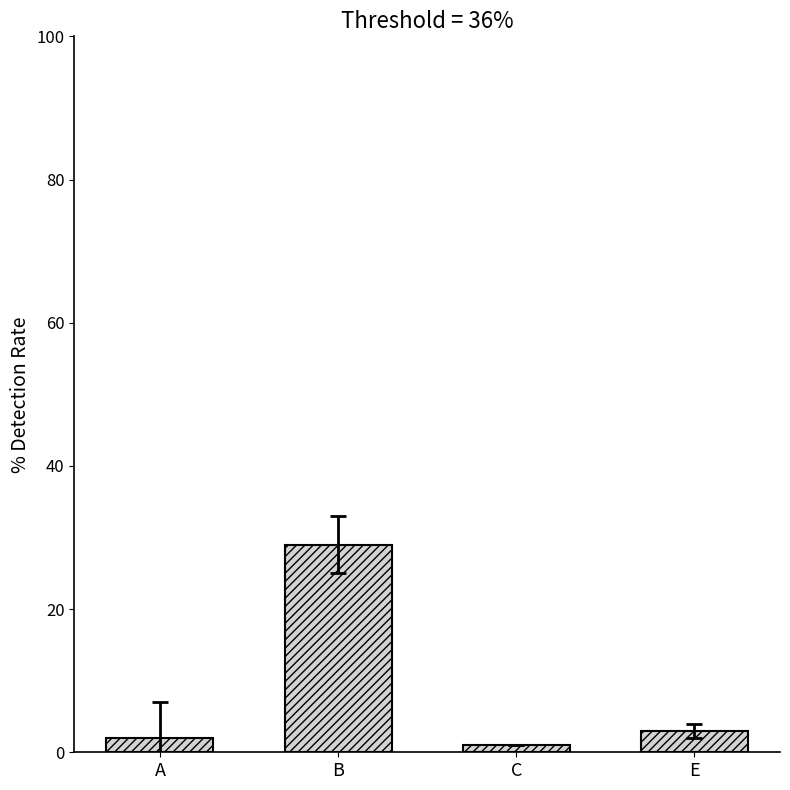

What is the greatest value displayed?

29